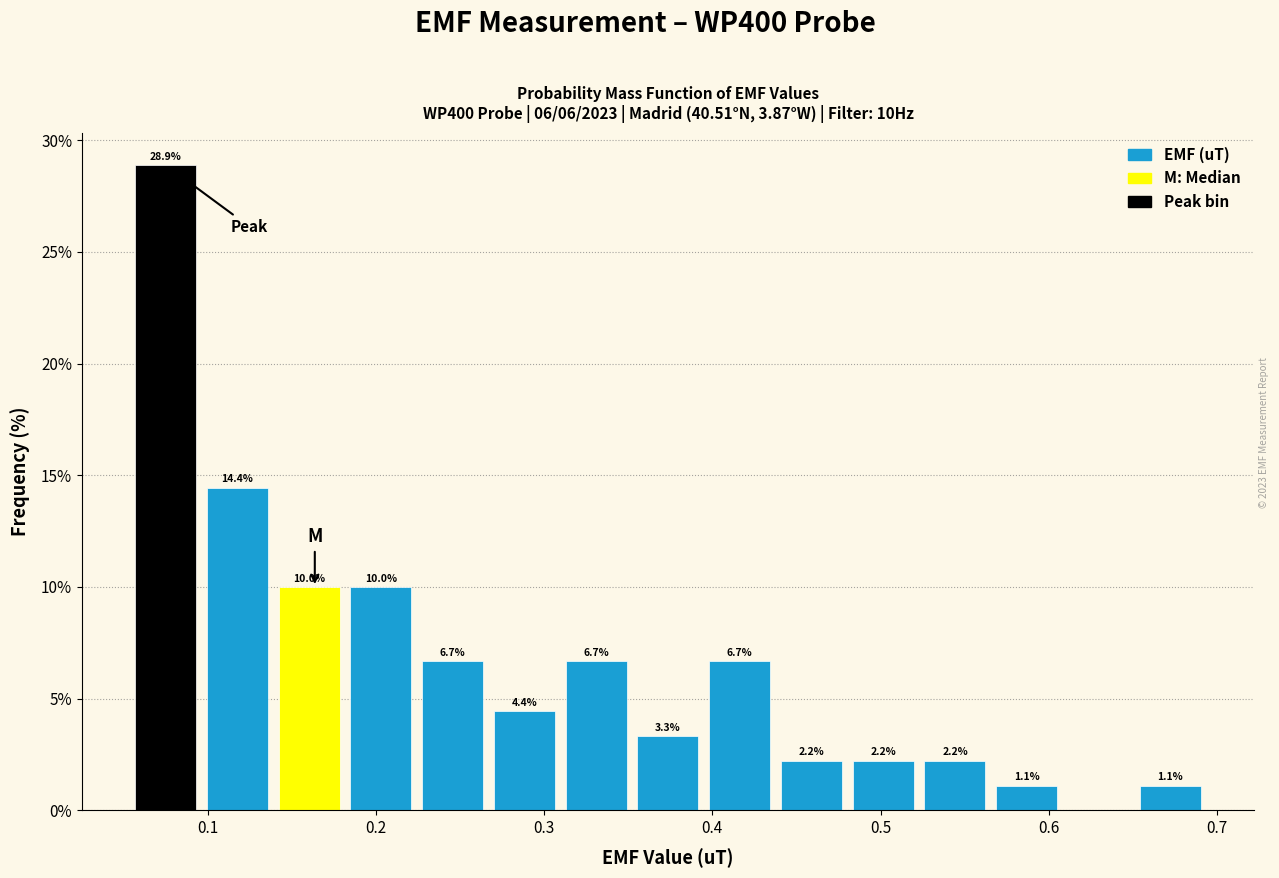

Over which range of the x-axis is the bar tallest?

0.05 to 0.10